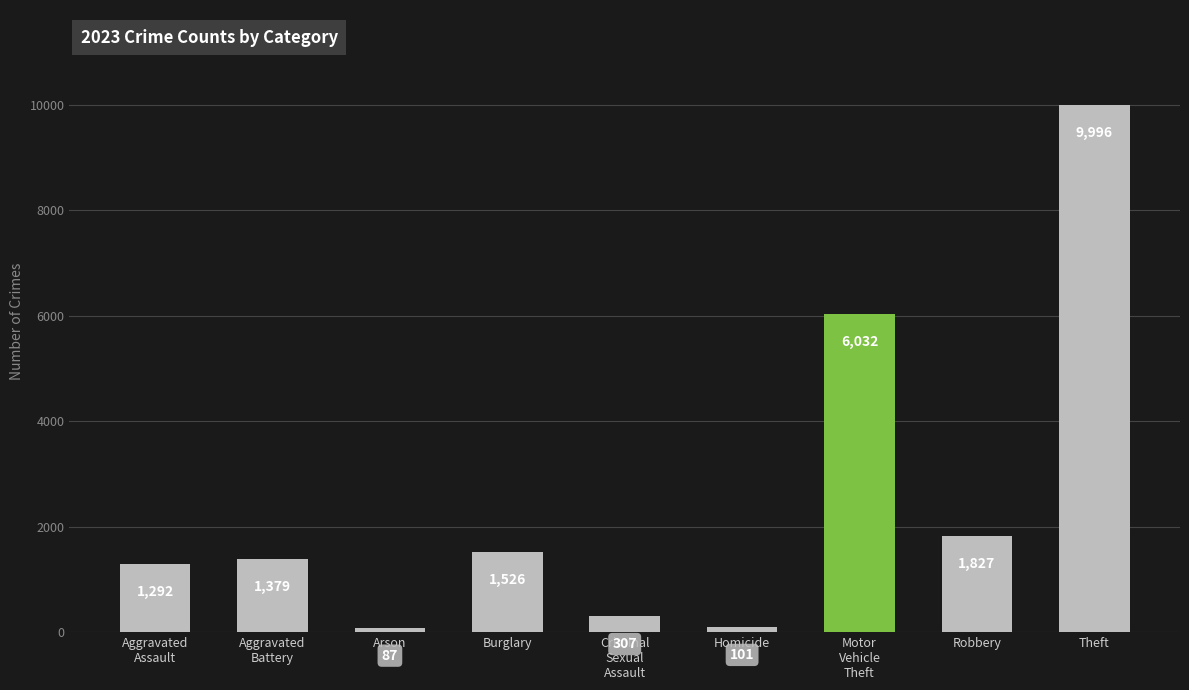

Where is the data nearest to the value 5041?

Motor
Vehicle
Theft